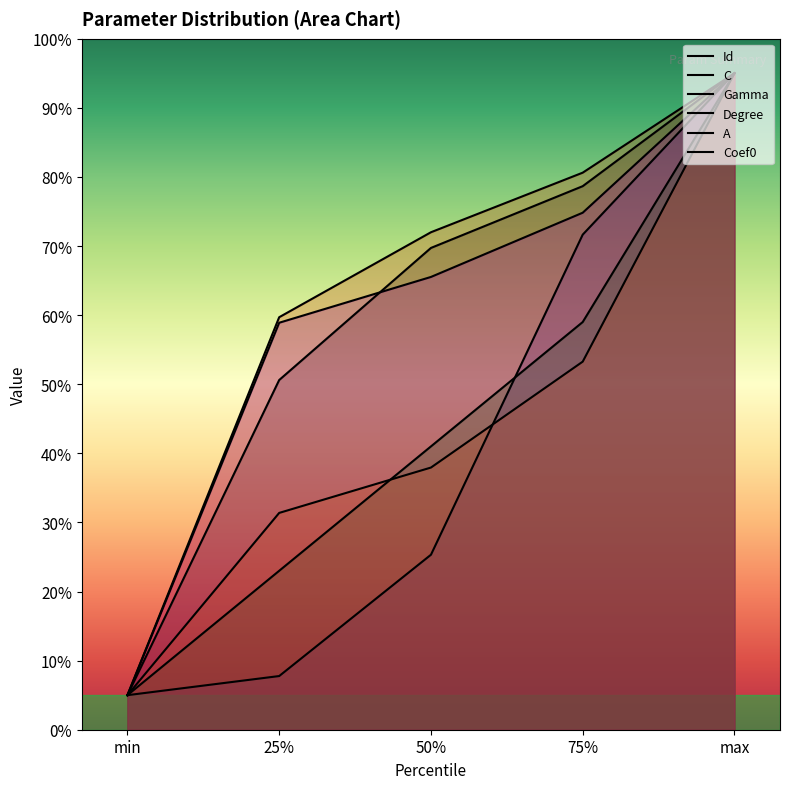

What is the spread (max minus min) of values at 50%?

46.7